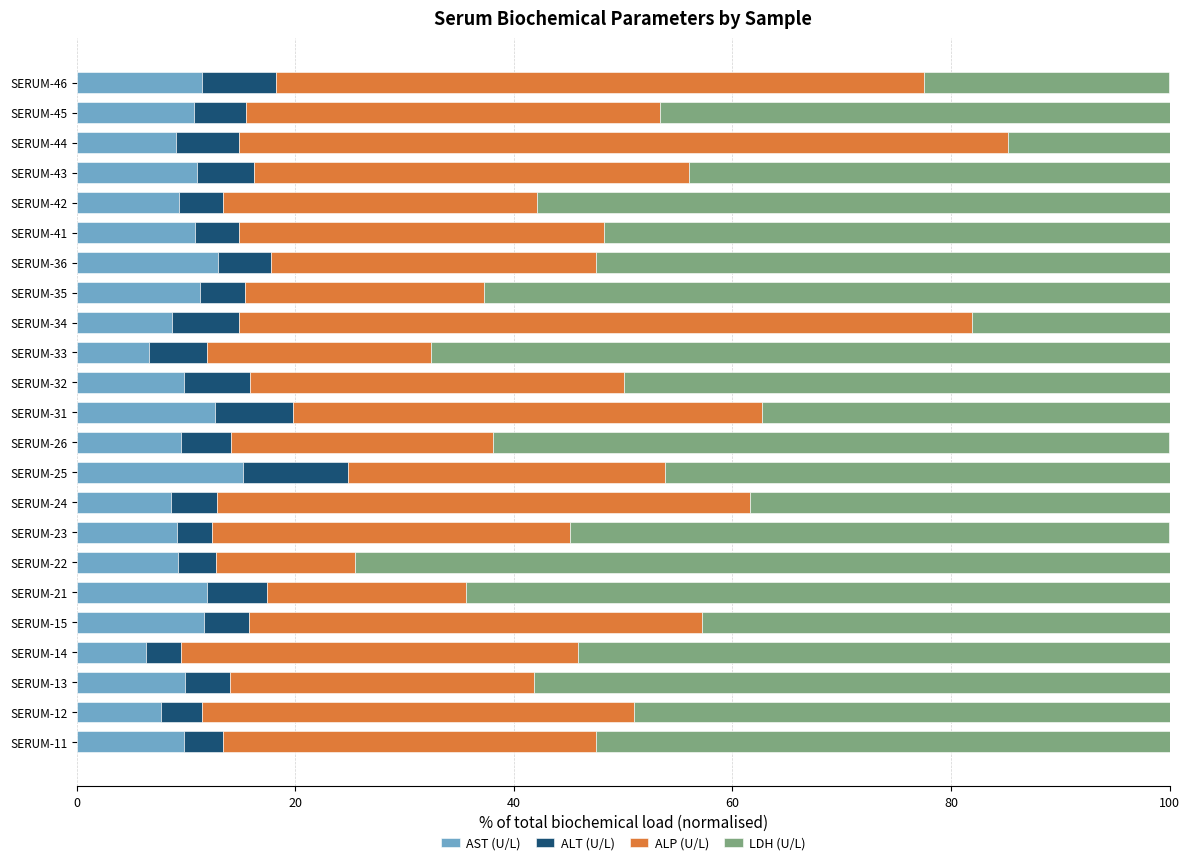

What is the total value across all series at SERUM-25?

100.0